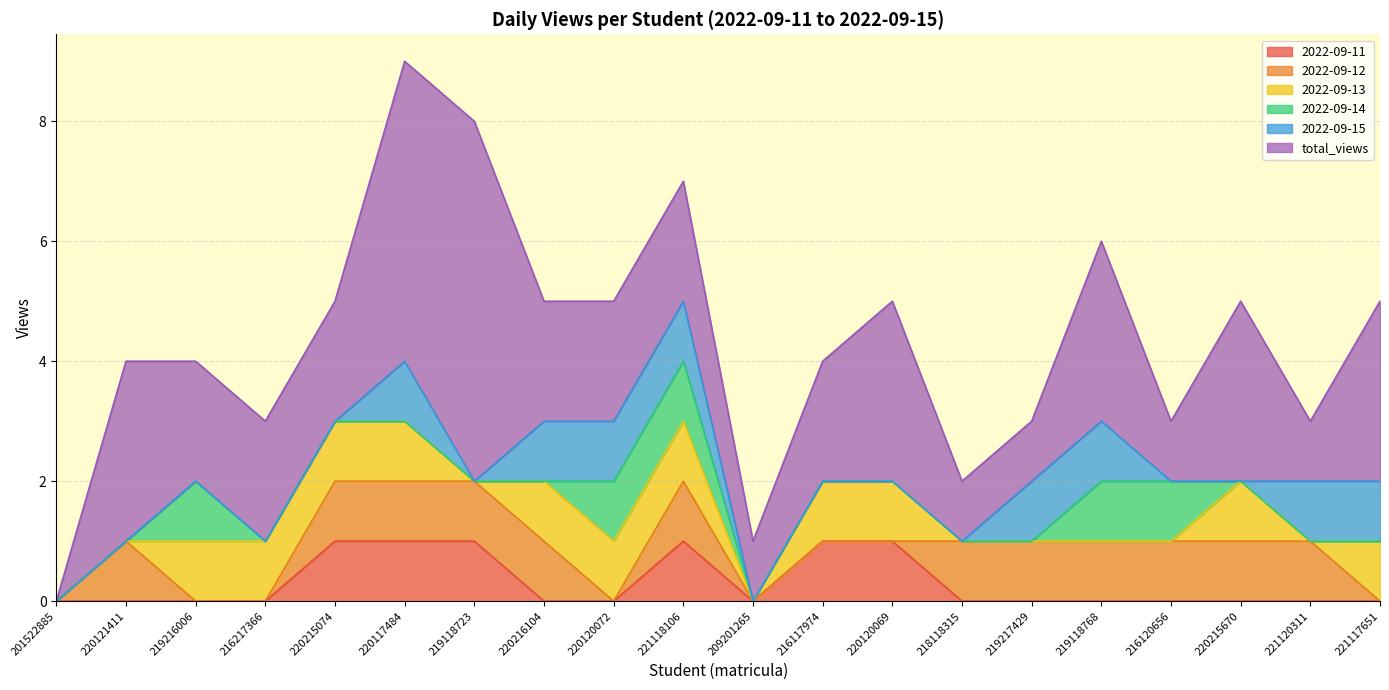

What is the difference between the highest and lowest values at 216120656?

1